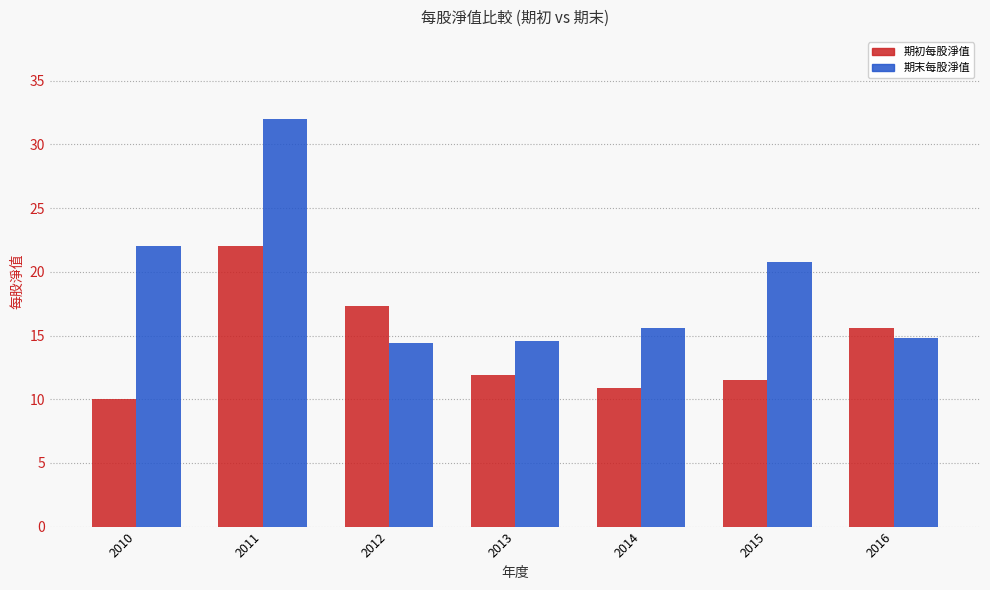

What is the lowest value of the 期初每股淨值 series?

10.0